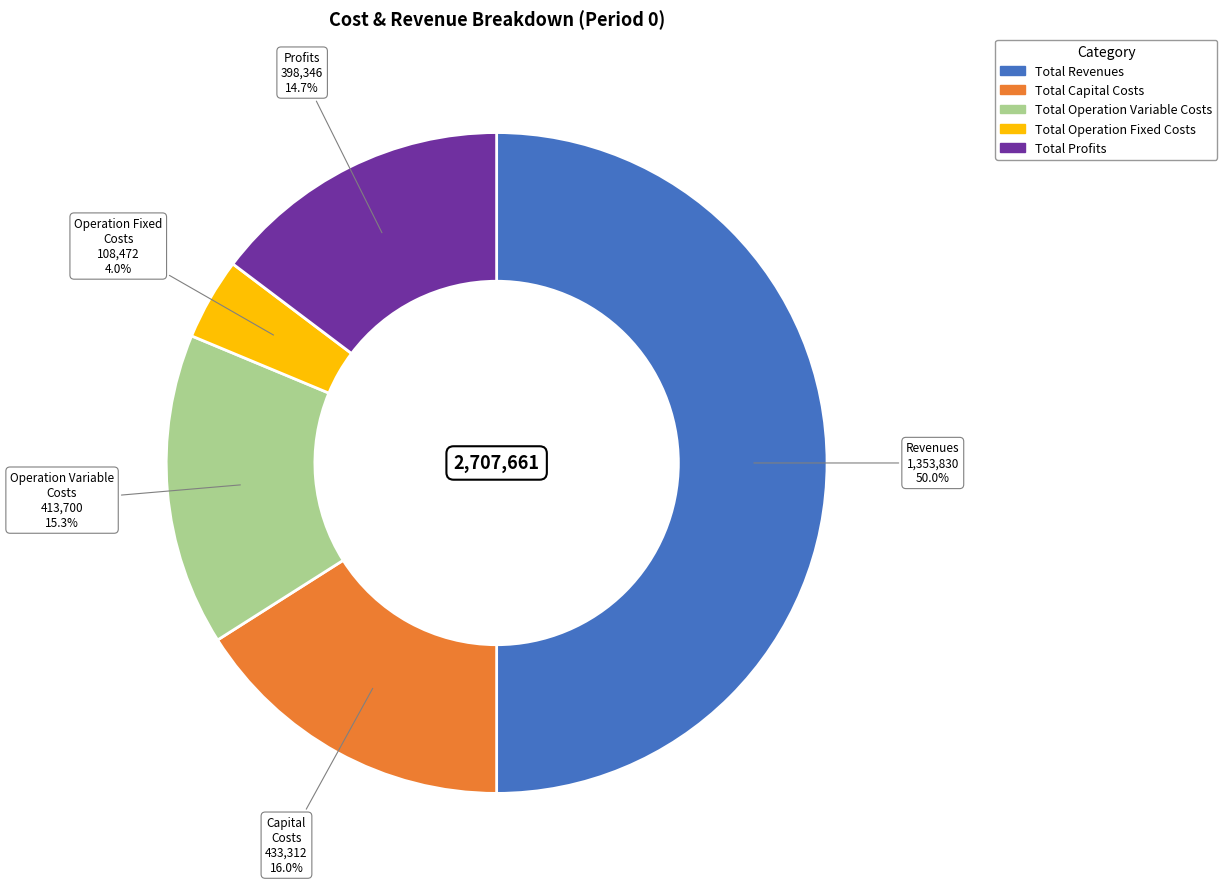

To the nearest percent, what is the difference between the Total Capital Costs and Total Operation Variable Costs slice percentages?

1%